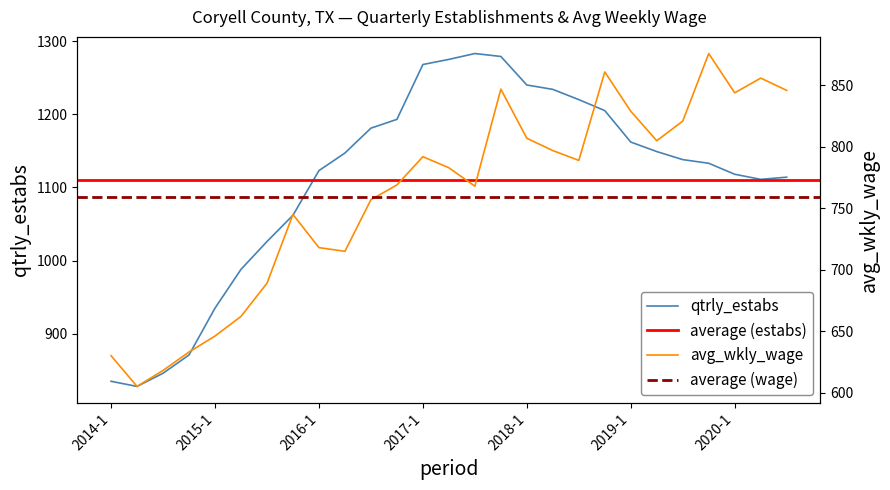

True or false: avg_wkly_wage has more than 0 interior local peaks.

True